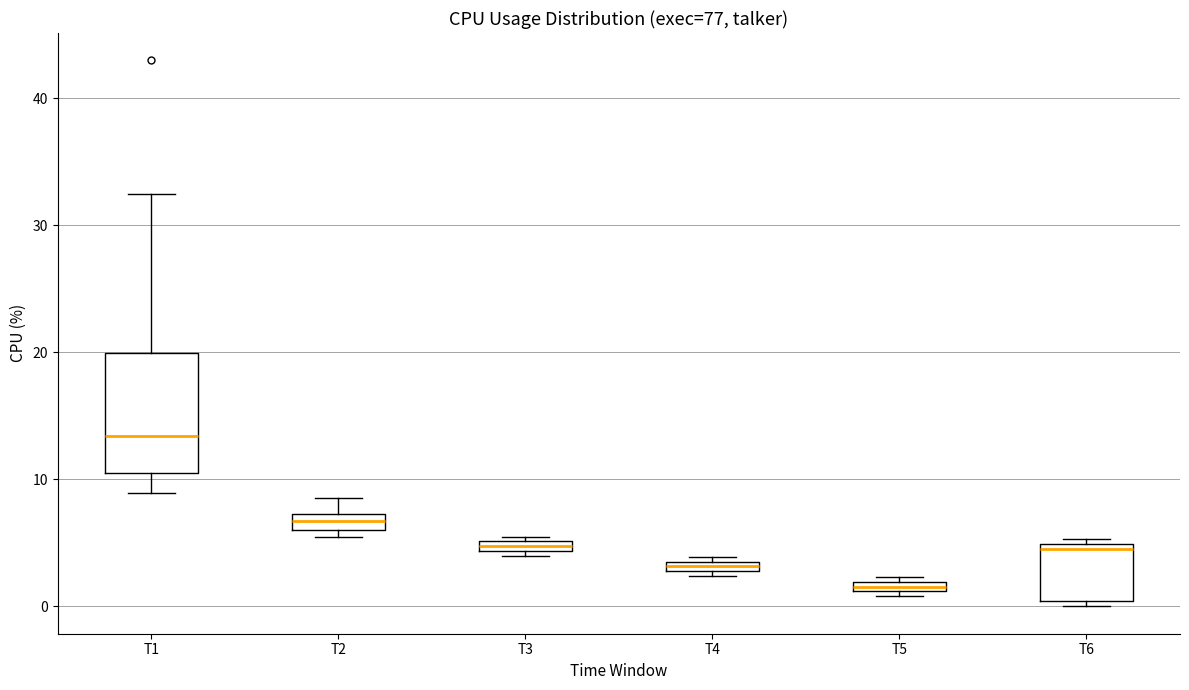

Which box's median line is the highest?

T1